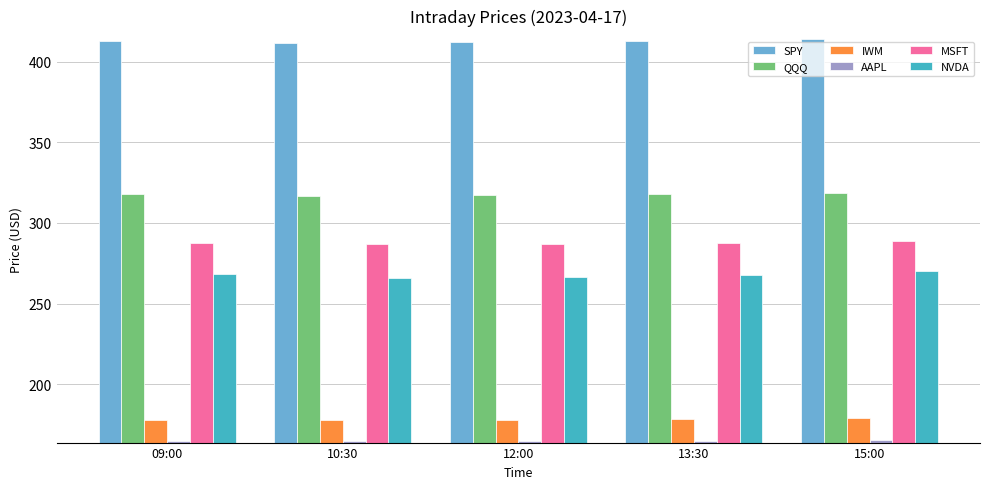

What position from the left is 15:00?

5